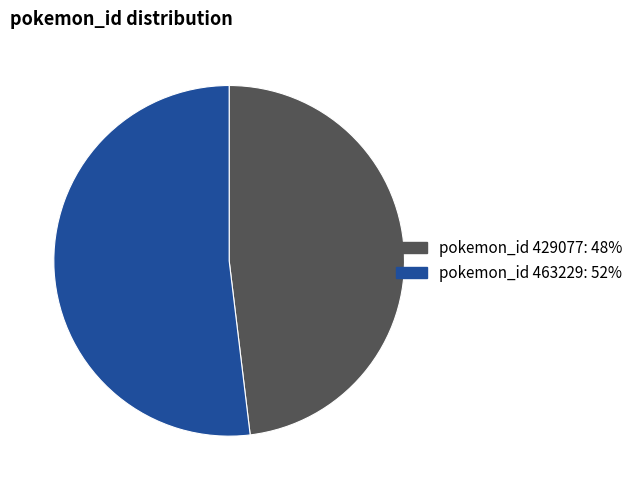

Is there a majority slice in this chart?

Yes